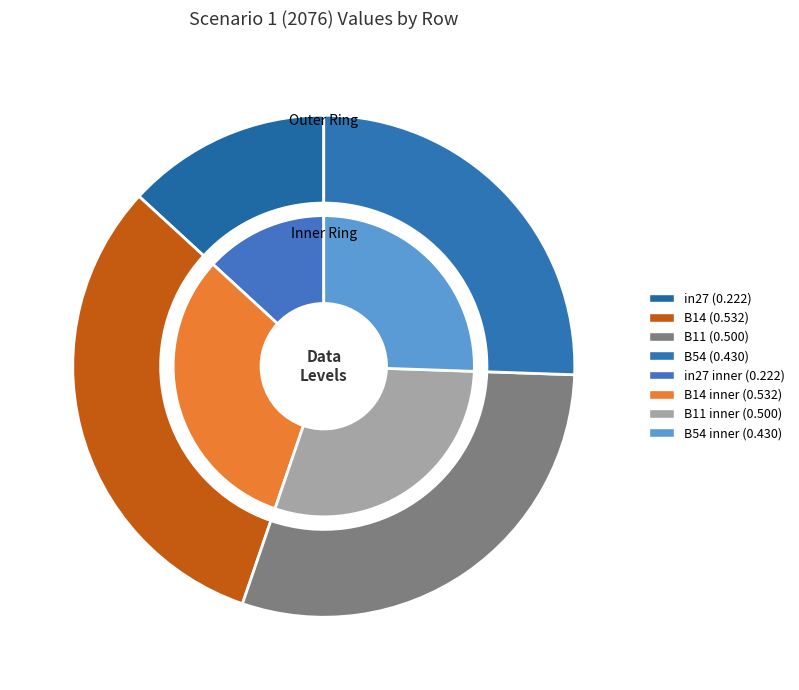

The in27 slice represents 3% of the pie. True or false?

False